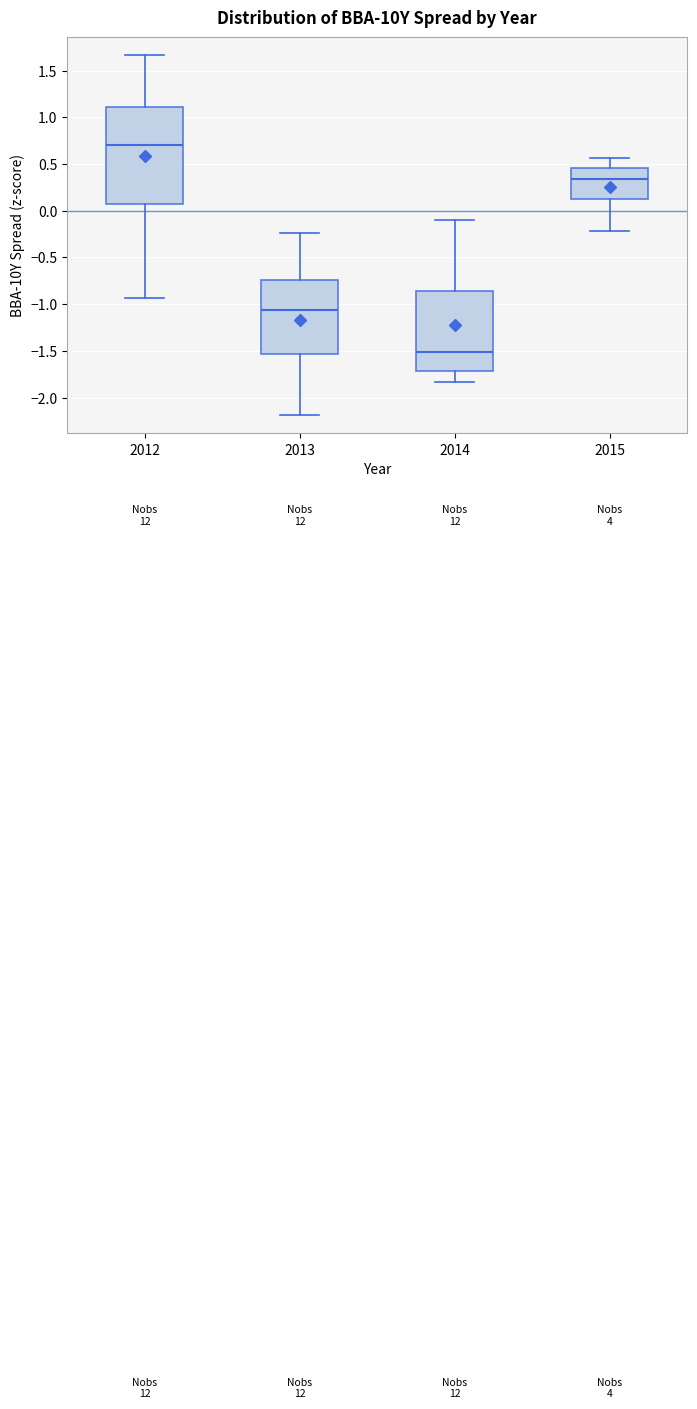

Which box is the tallest, from its lower edge to its upper edge?

2012